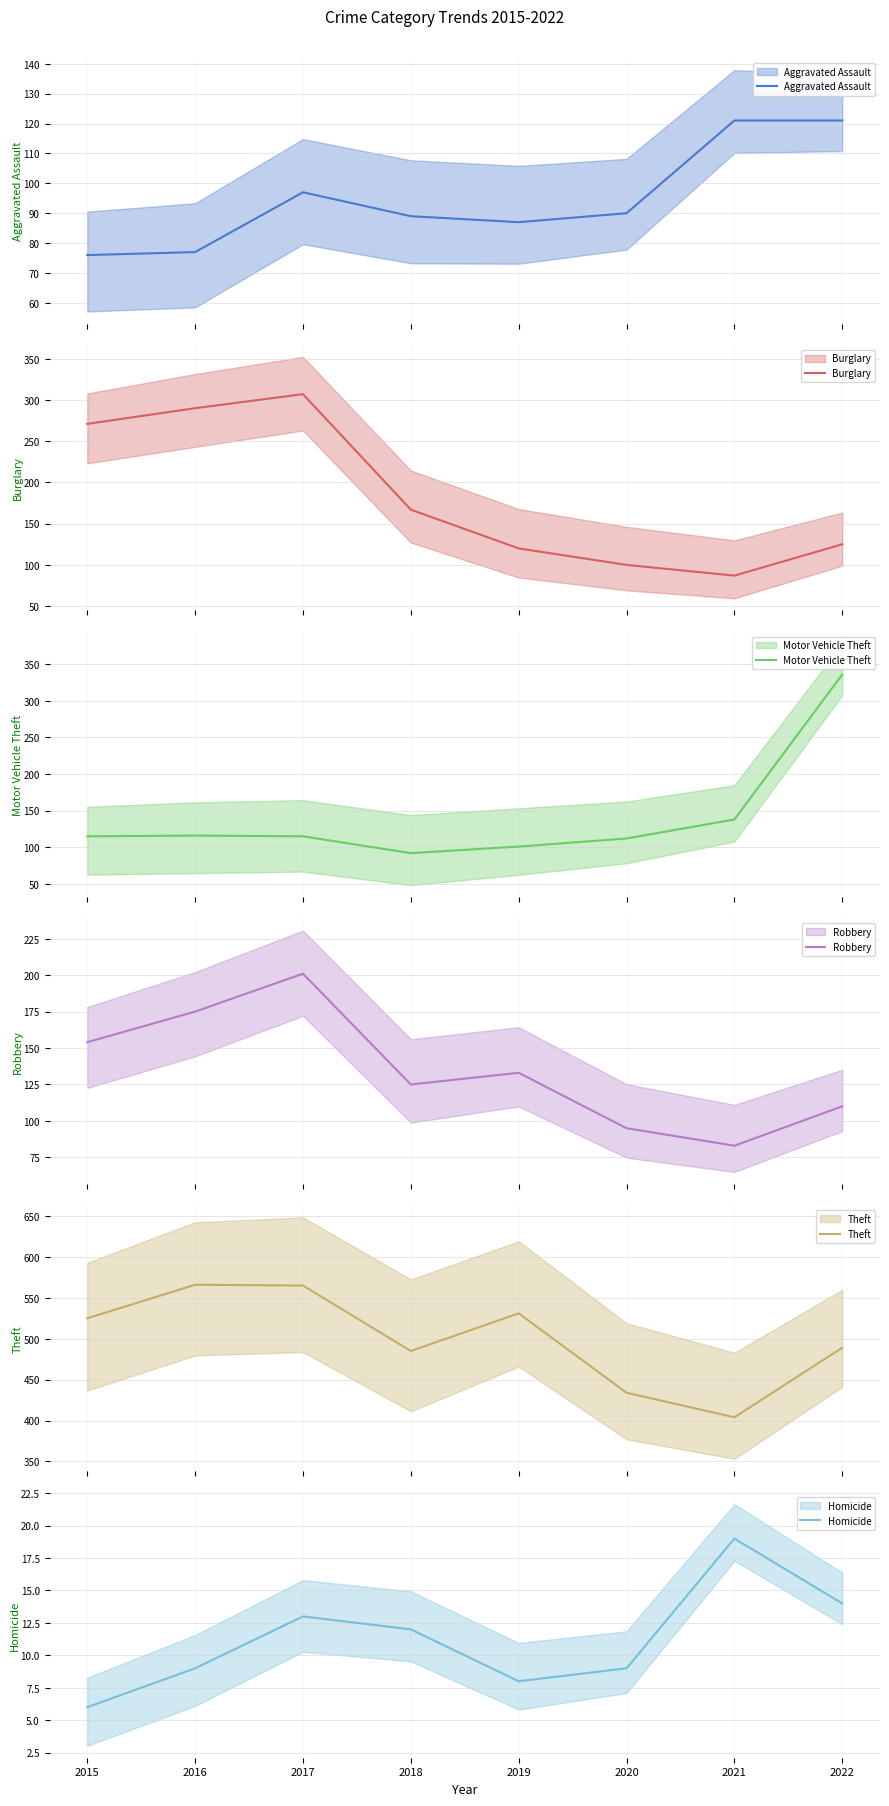

How many interior local valleys does the Theft series have?

2